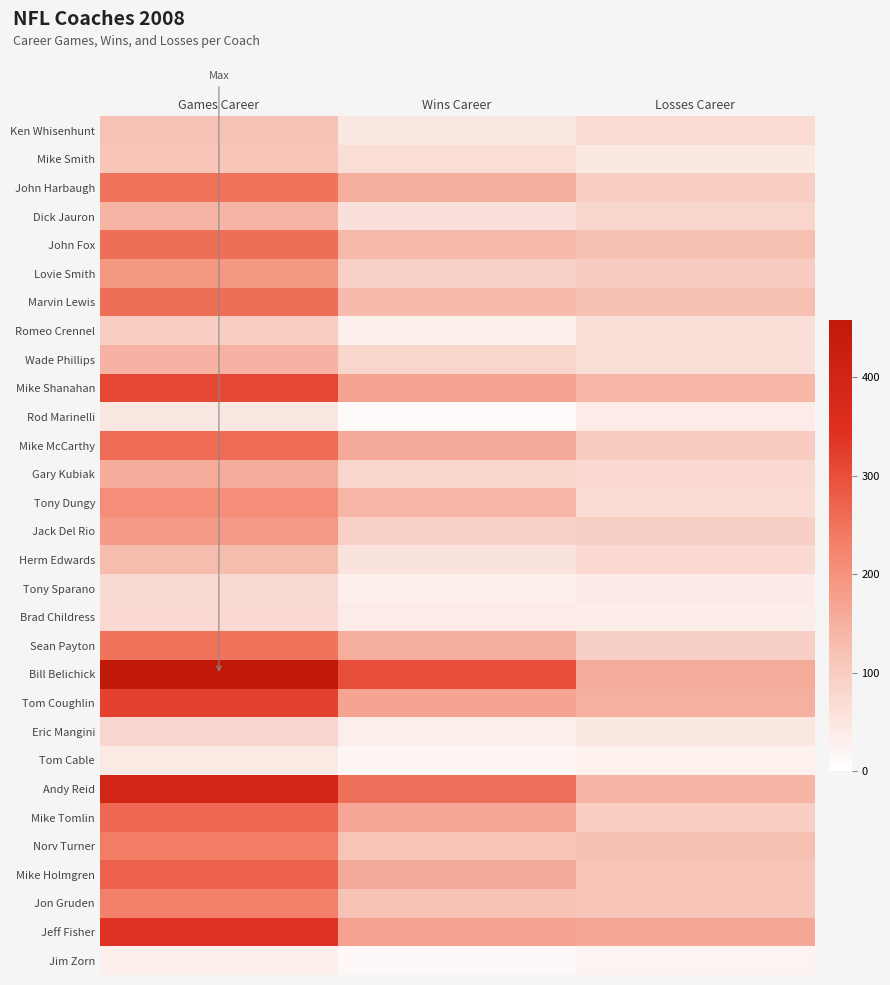

Count the number of data series in this chart.

30